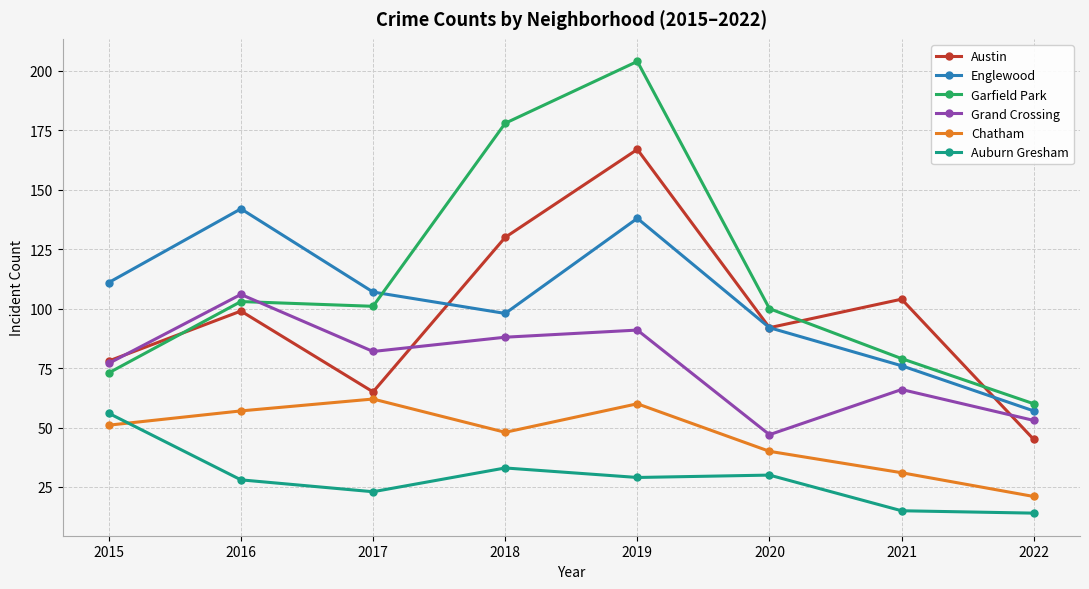

What is the difference between the maximum and minimum values in the Grand Crossing series?

59